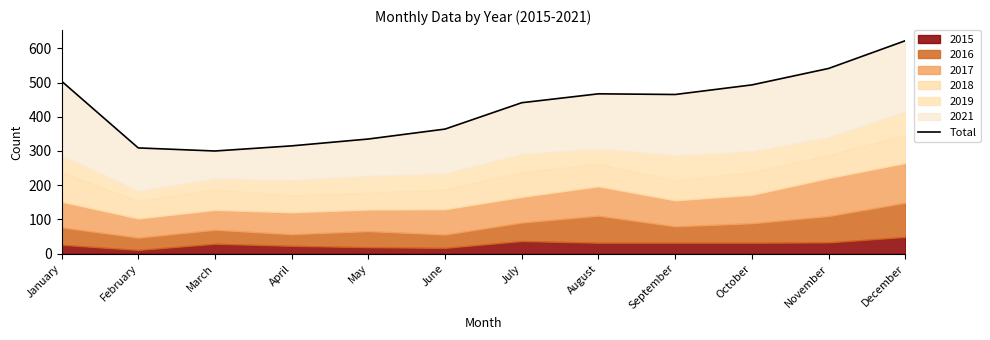

Is it true that the value at May is 505?

False